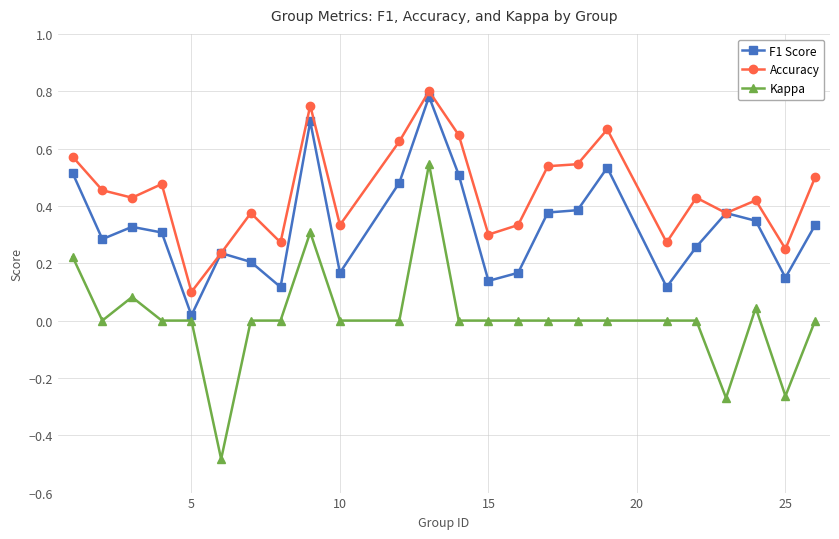

Which series has the largest total across all categories?

Accuracy